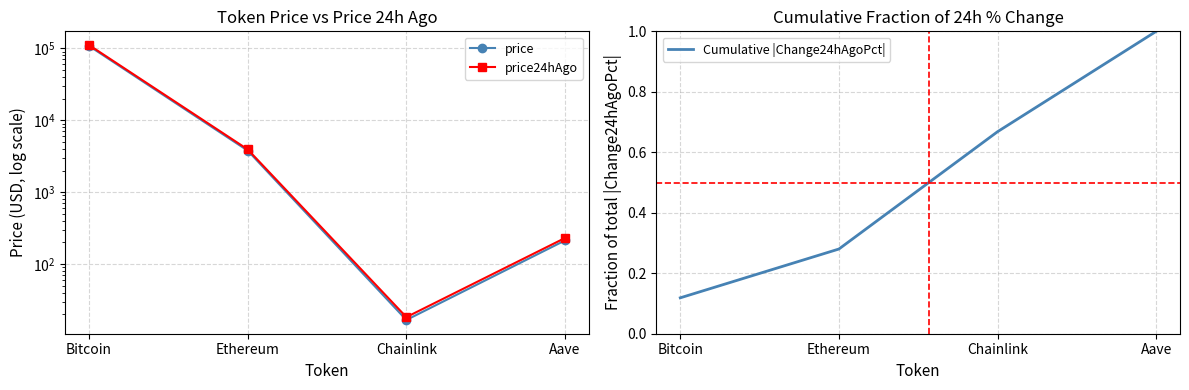

True or false: price24hAgo has more than 2 interior local peaks.

False